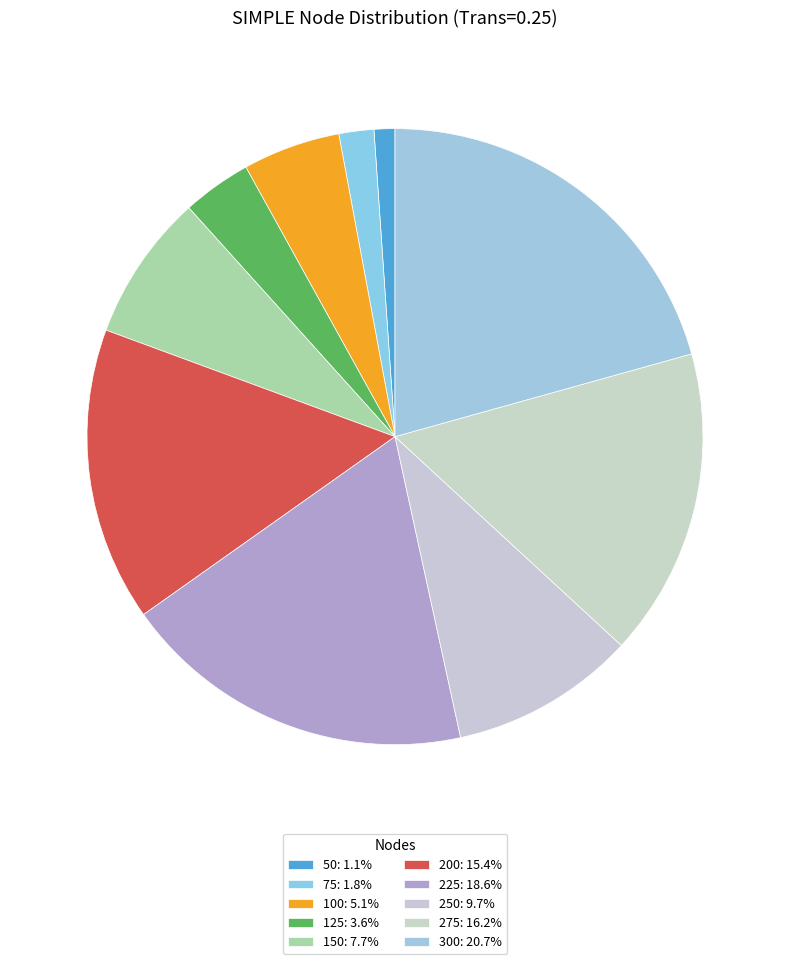

How many segments does this pie chart have?

10